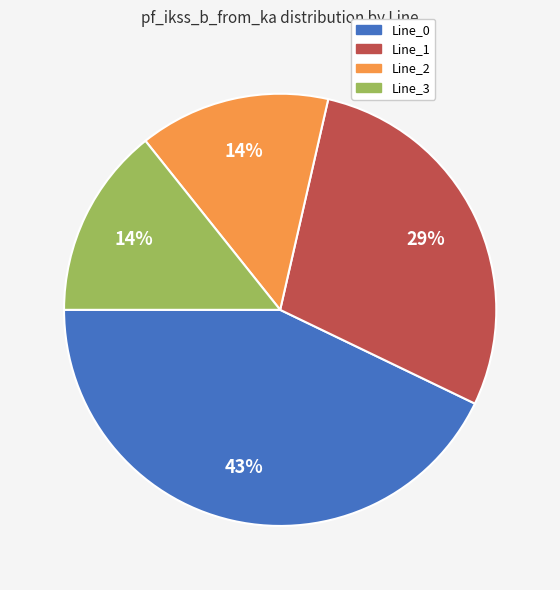

Which slice is the largest?

Line_0